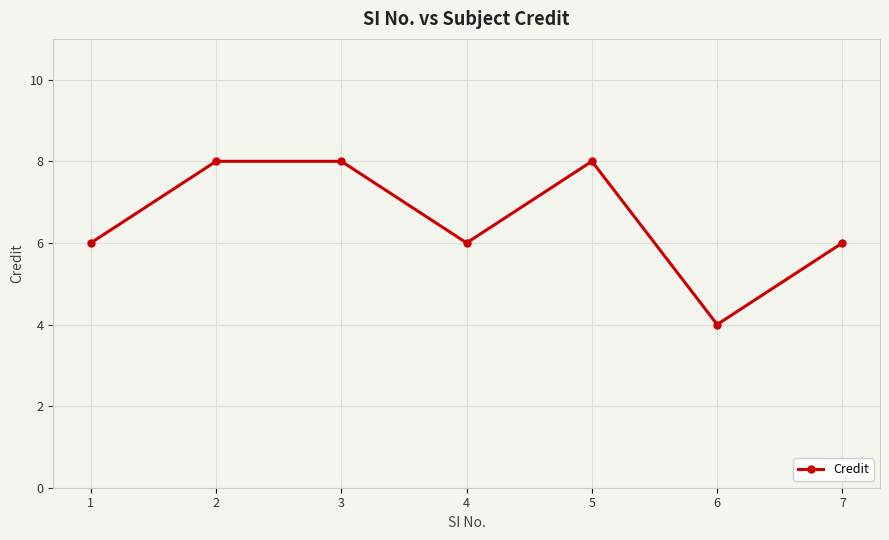

Approximately how many times larger is the value at 6 compared to 2?

0.5